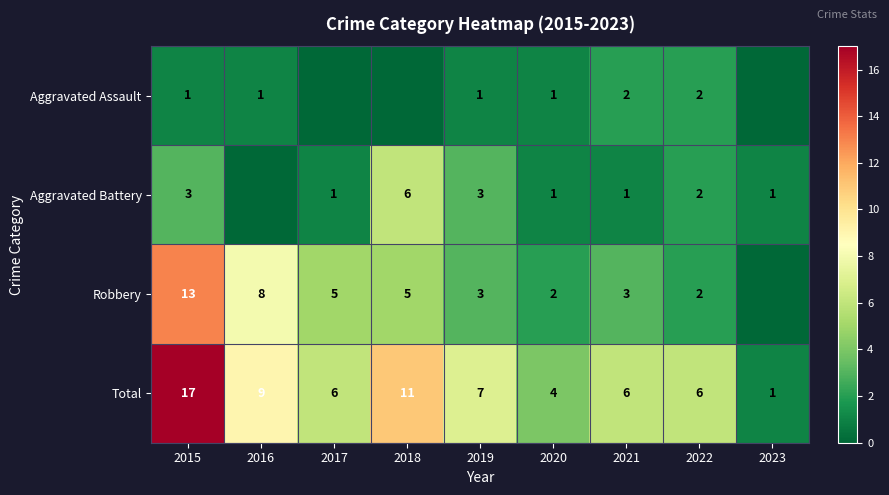

What is the total value across all series at 2021?

12